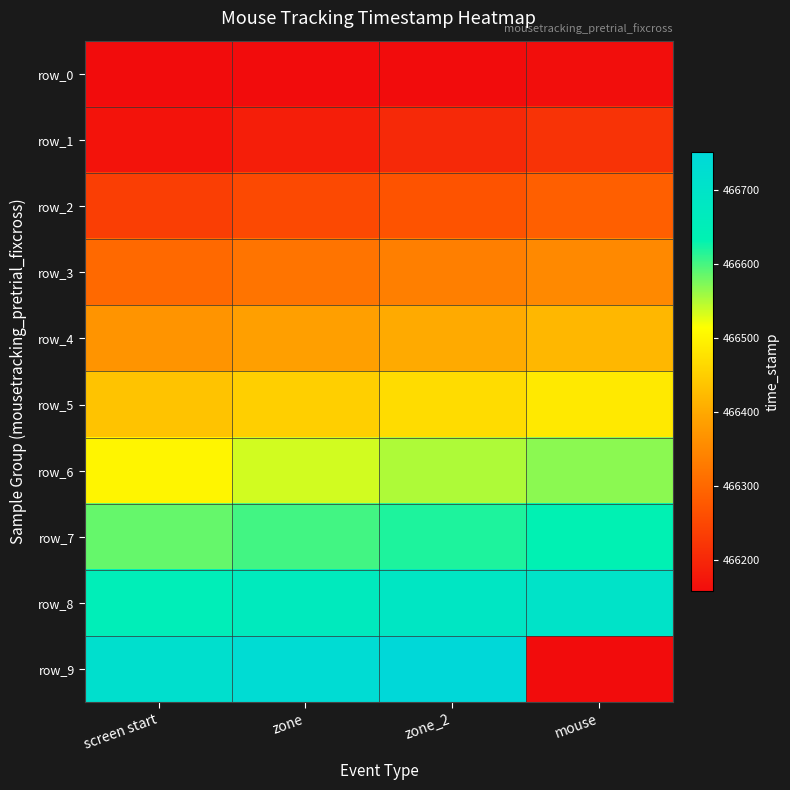

Which has a higher value, mouse or screen start?

mouse